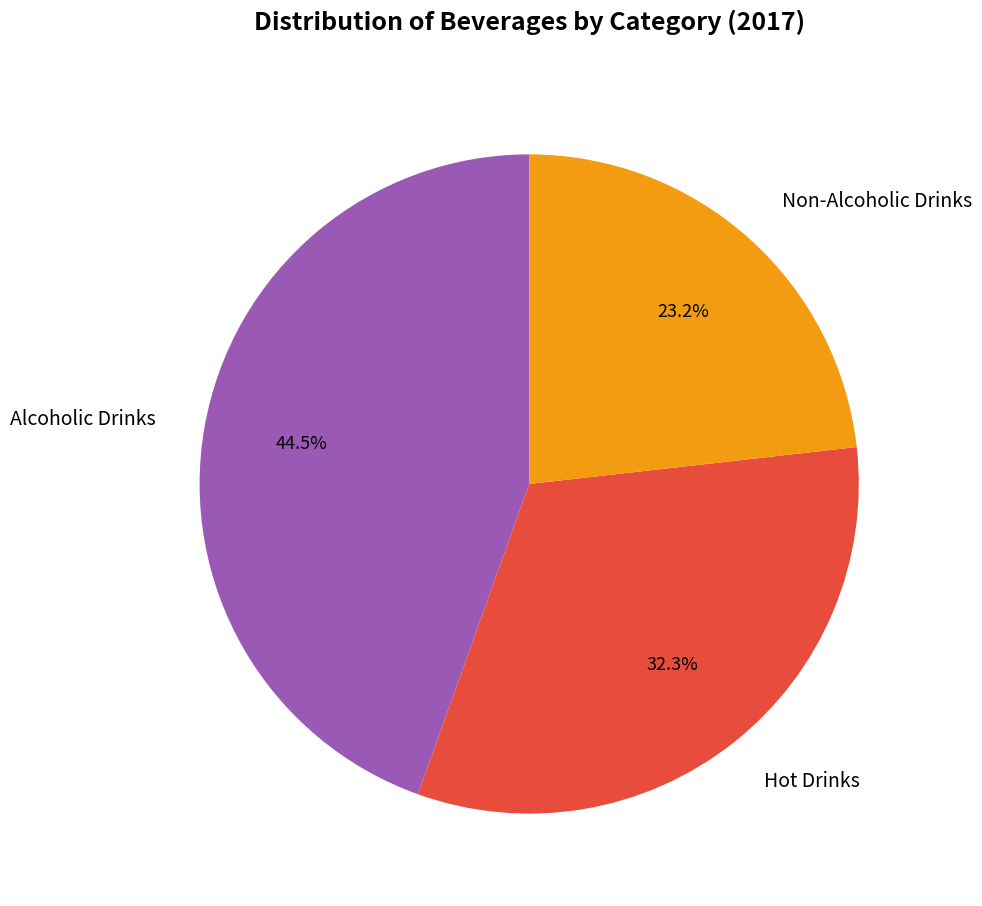

What is the ratio of the value at Alcoholic Drinks to the value at Hot Drinks?

1.4